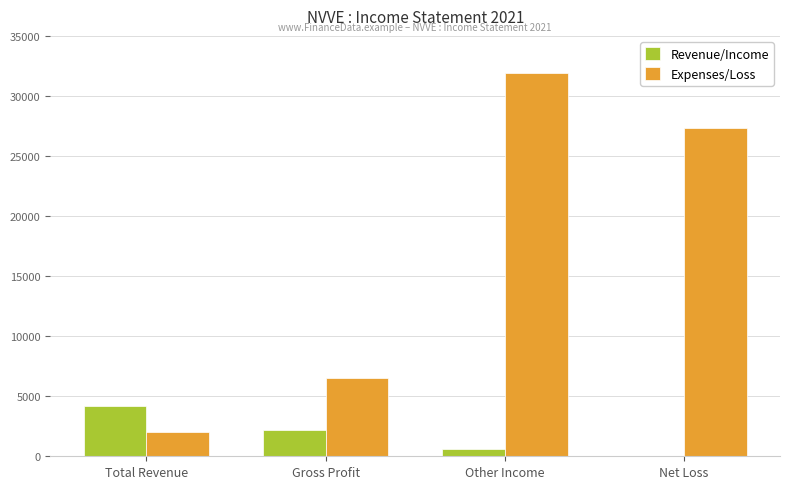

Reading left to right, extract all data points from this chart.

Revenue/Income: Total Revenue=4200	Gross Profit=2200	Other Income=600	Net Loss=0
Expenses/Loss: Total Revenue=2000	Gross Profit=6500	Other Income=31900	Net Loss=27300